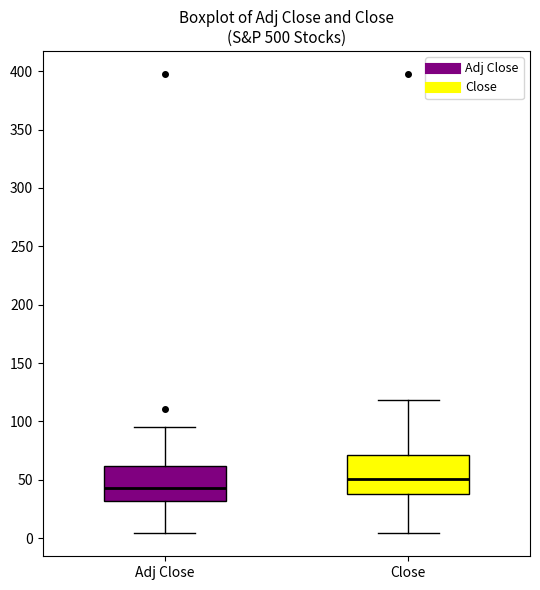

Reading left to right, read every box against the y-axis: the position of its median line, the range the box covers, and the ends of its whiskers. The values are not printed on the chart, so give them approximately, as read against the axis.

Adj Close: median 45, box 30 to 60, whiskers 5 to 95
Close: median 50, box 40 to 70, whiskers 5 to 120